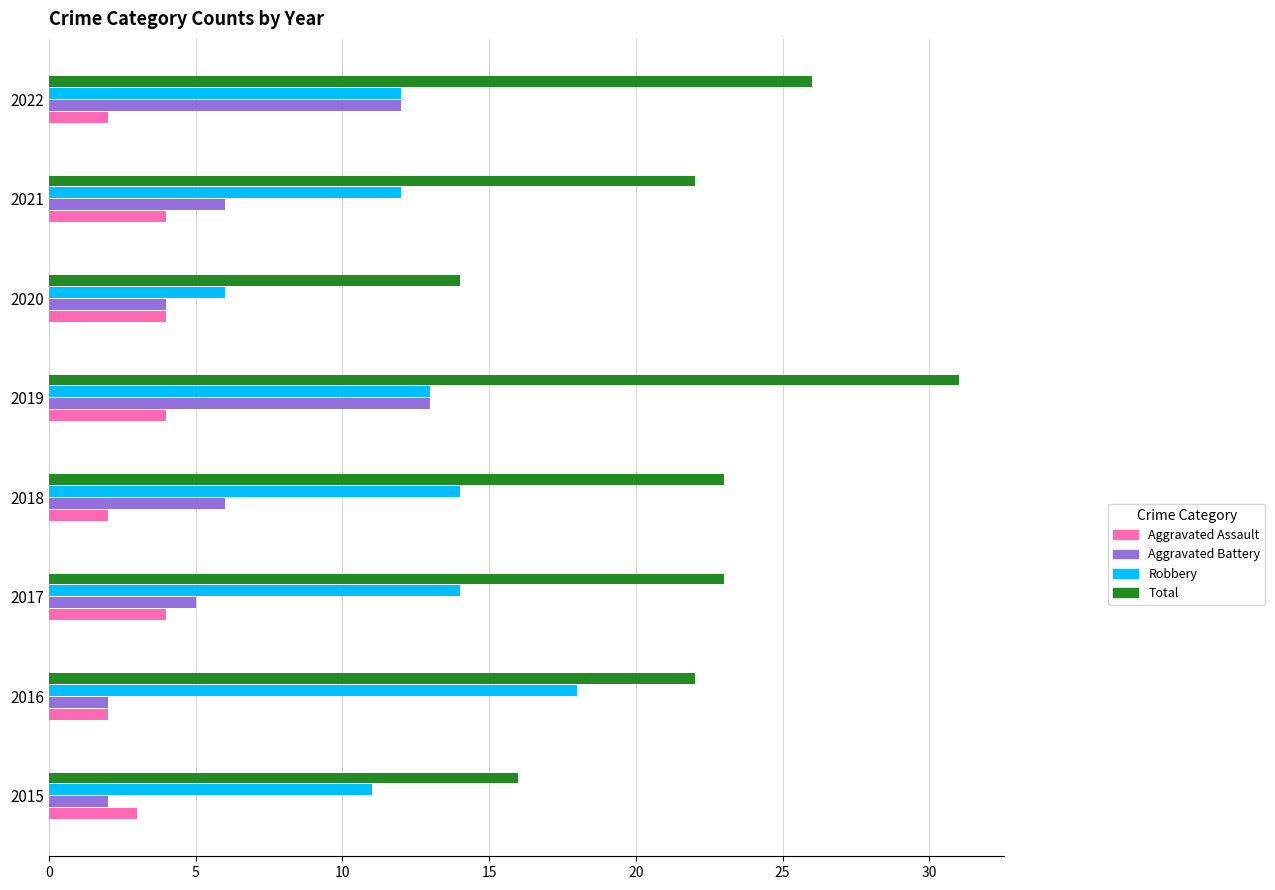

What is the highest value of the Aggravated Battery series?

13